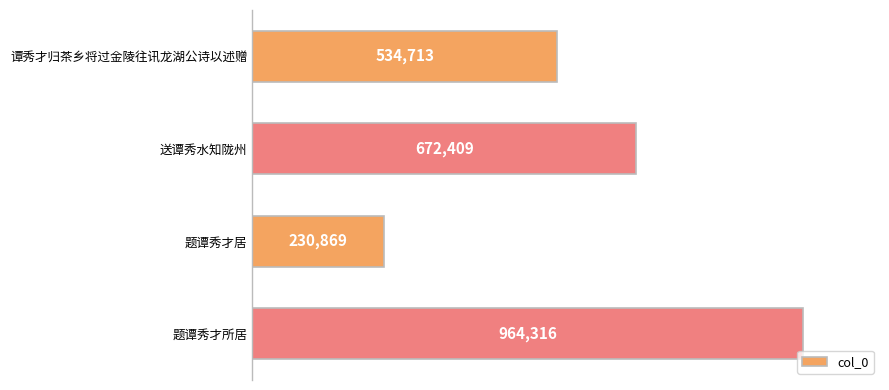

List the labels in order of value, largest first.

题谭秀才所居, 送谭秀水知陇州, 谭秀才归茶乡将过金陵往讯龙湖公诗以述赠, 题谭秀才居